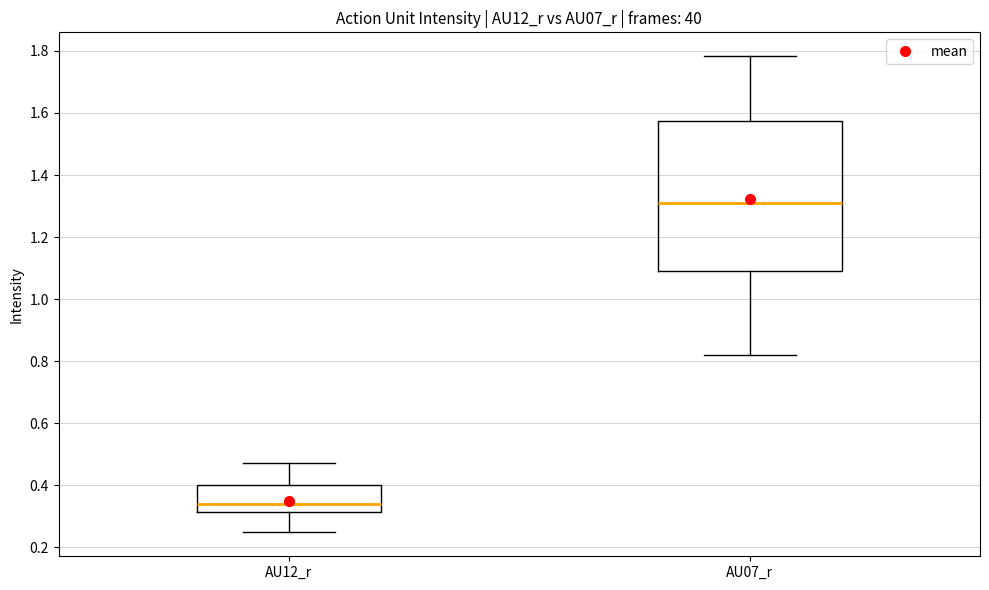

Which box has the highest median line?

AU07_r